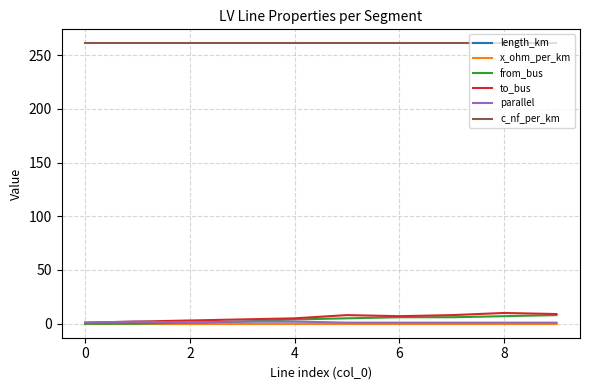

True or false: from_bus and c_nf_per_km intersect in this chart.

False